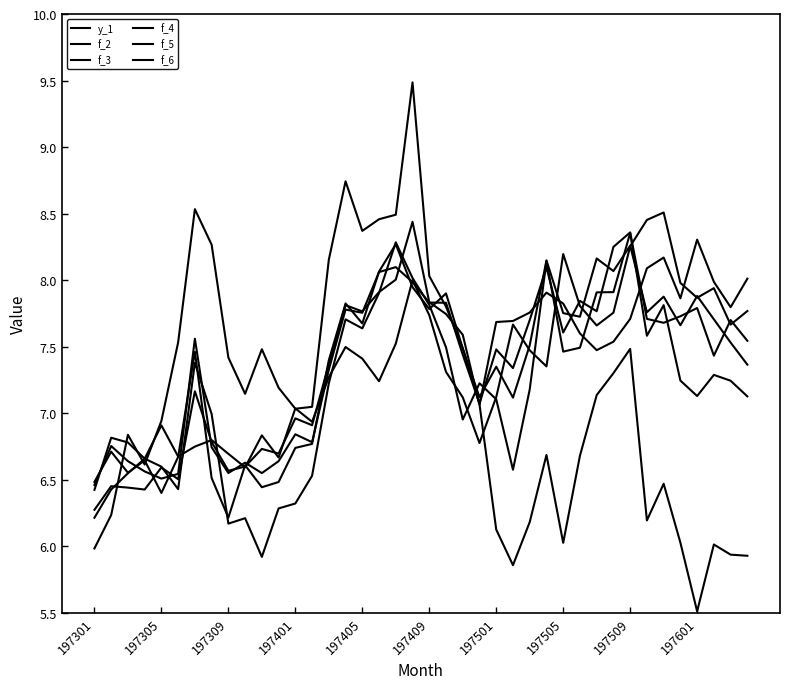

After their last crossing, which series has the higher values: f_2 or f_3?

f_3